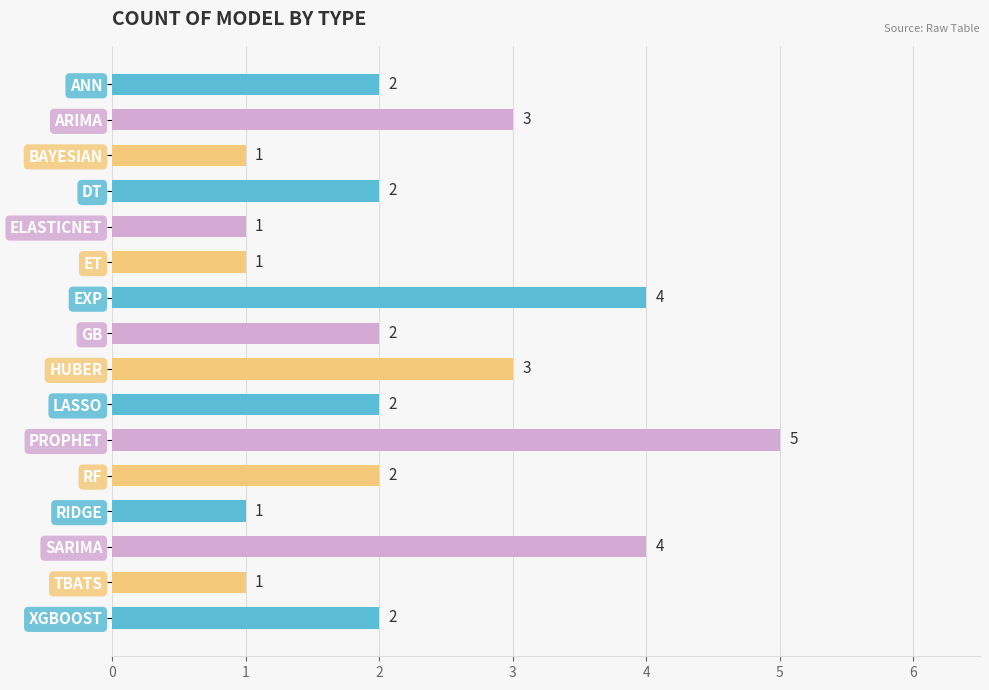

At which category does the chart reach its peak across all series?

PROPHET